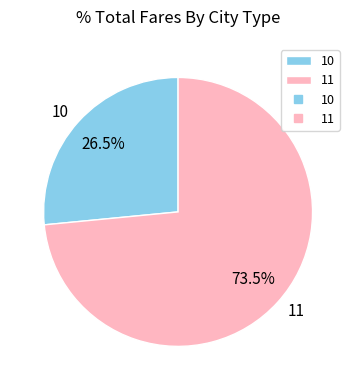

Rank the categories by value from lowest to highest.

10, 11